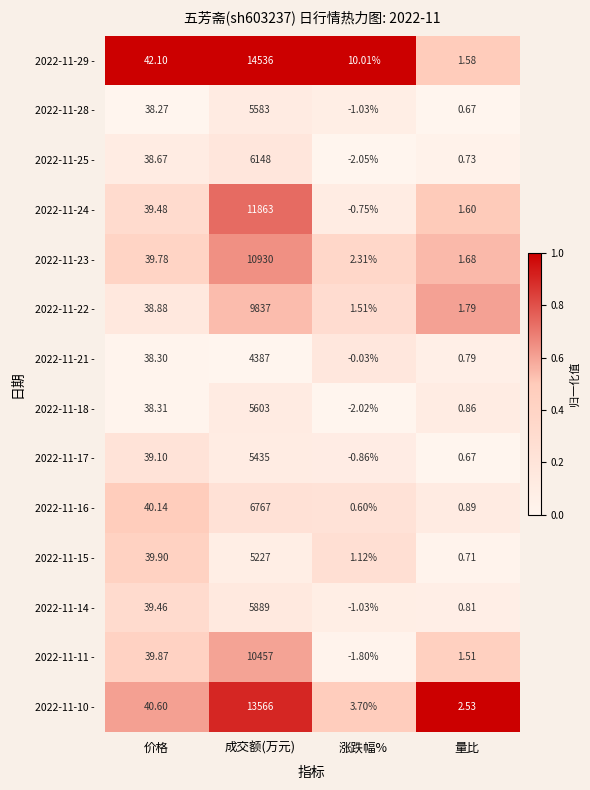

What is the spread (max minus min) of values at 量比?

1.9